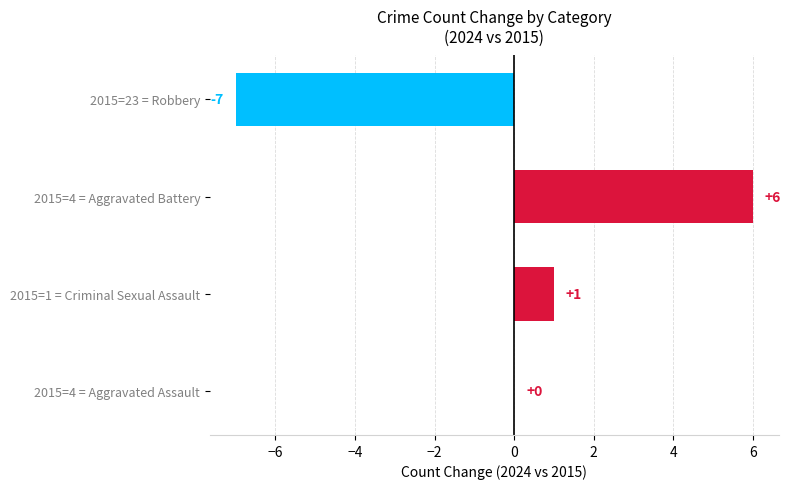

What is the maximum value shown in the chart?

6